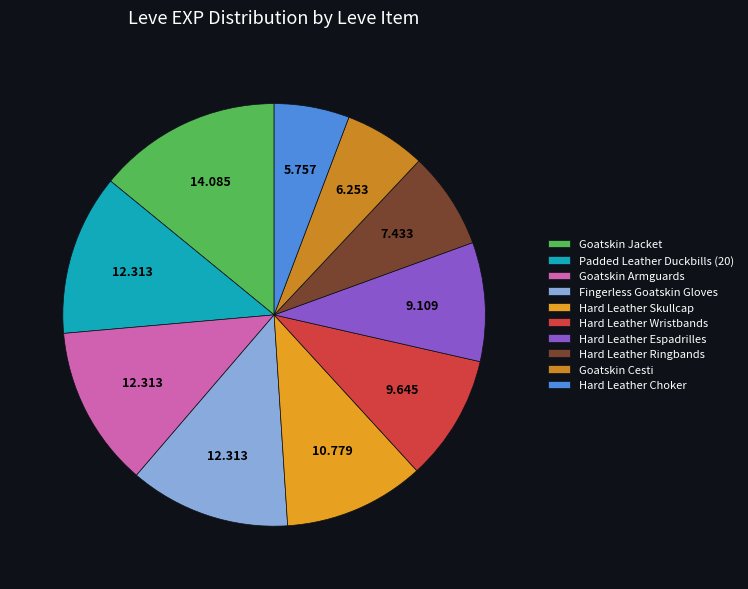

Count the number of slices in the pie.

10